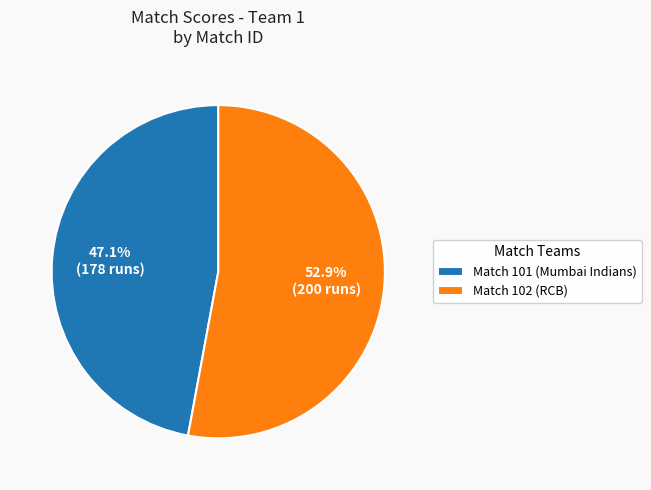

Rank the categories by value from highest to lowest.

Match 102 (RCB), Match 101 (Mumbai Indians)